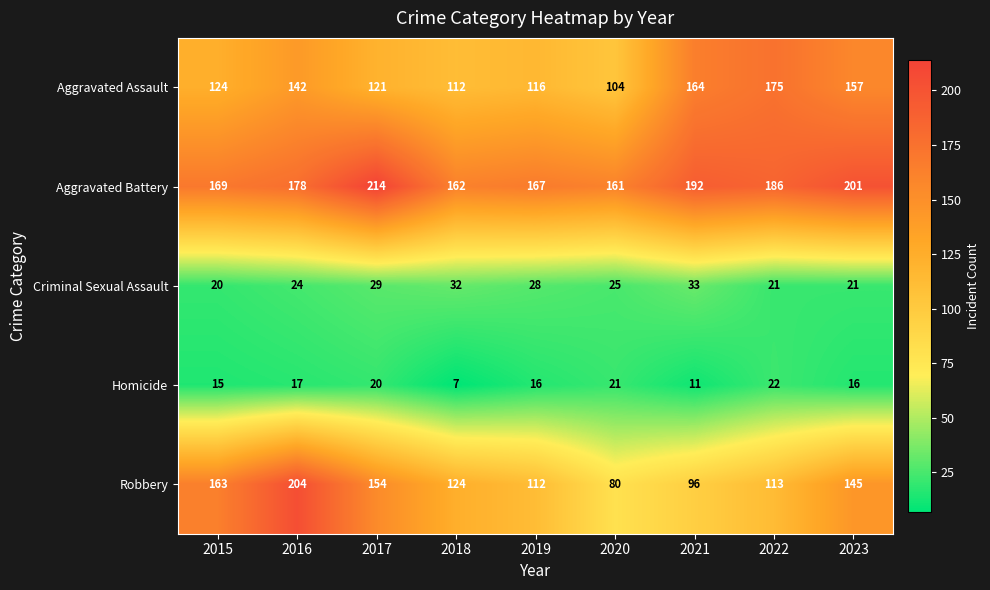

What is the spread (max minus min) of values at 2019?

151